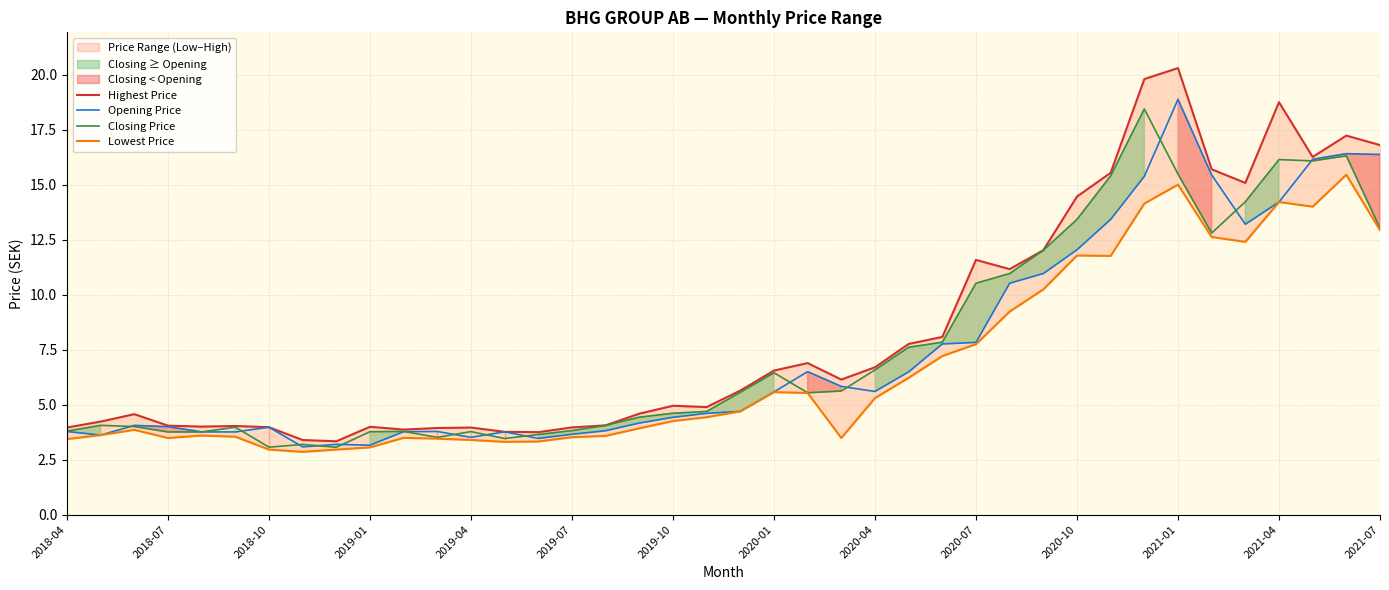

Rank the series at 25 from lowest to highest value.

Lowest Price, Opening Price, Closing Price, Highest Price